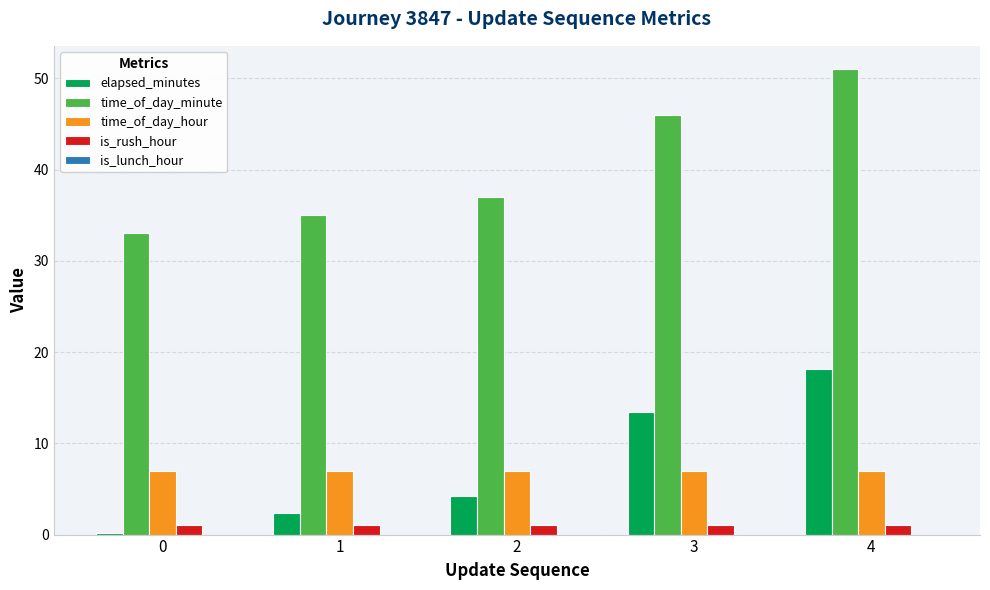

True or false: is_rush_hour has a value of 1.0 at 3.

True